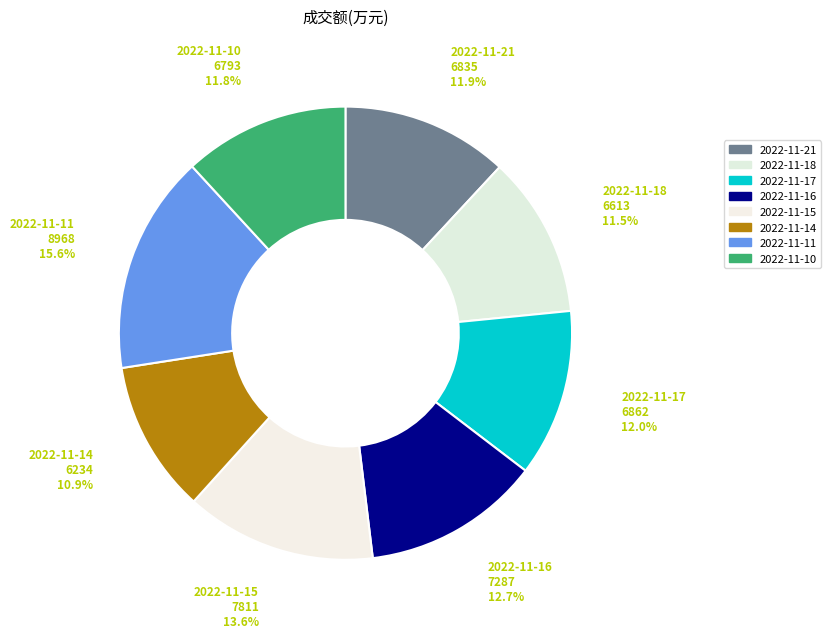

Is it true that 2022-11-14 is 11% of the pie?

True